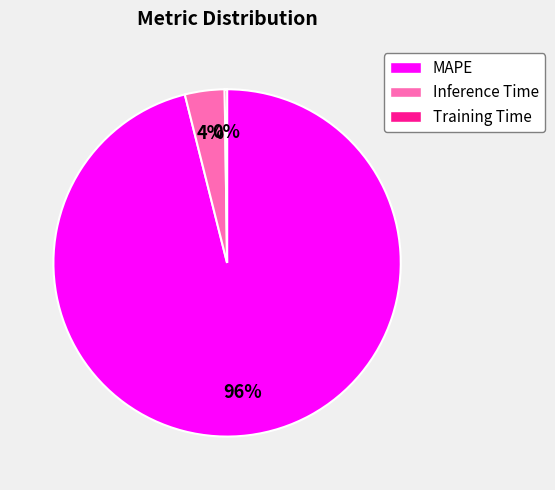

Does MAPE account for over 50% of the chart?

Yes